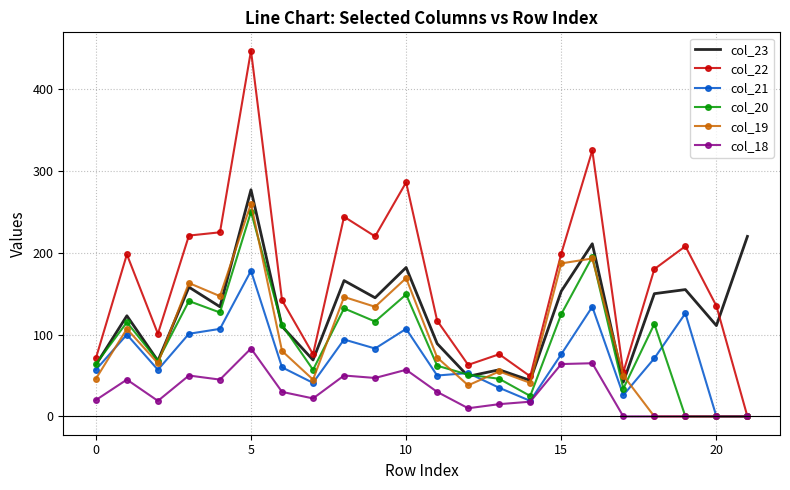

Which series has the largest range (max minus min)?

col_22